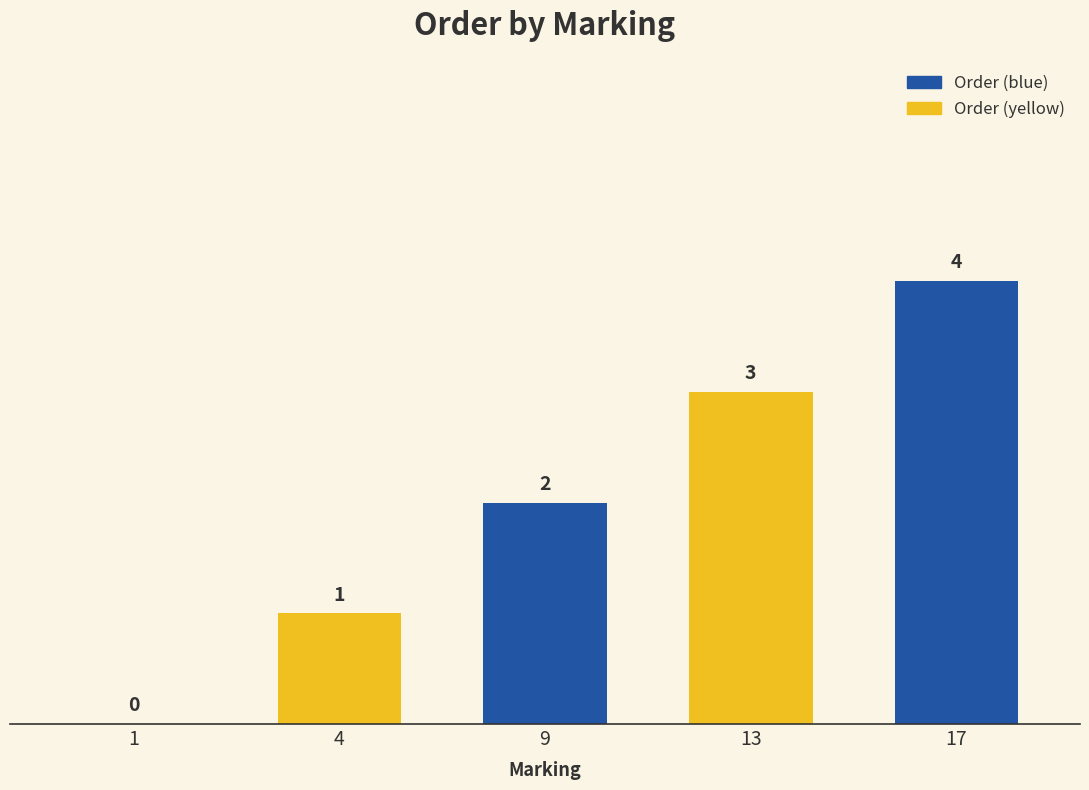

Reading right to left, what are all the values shown in this chart?

4	3	2	1	0